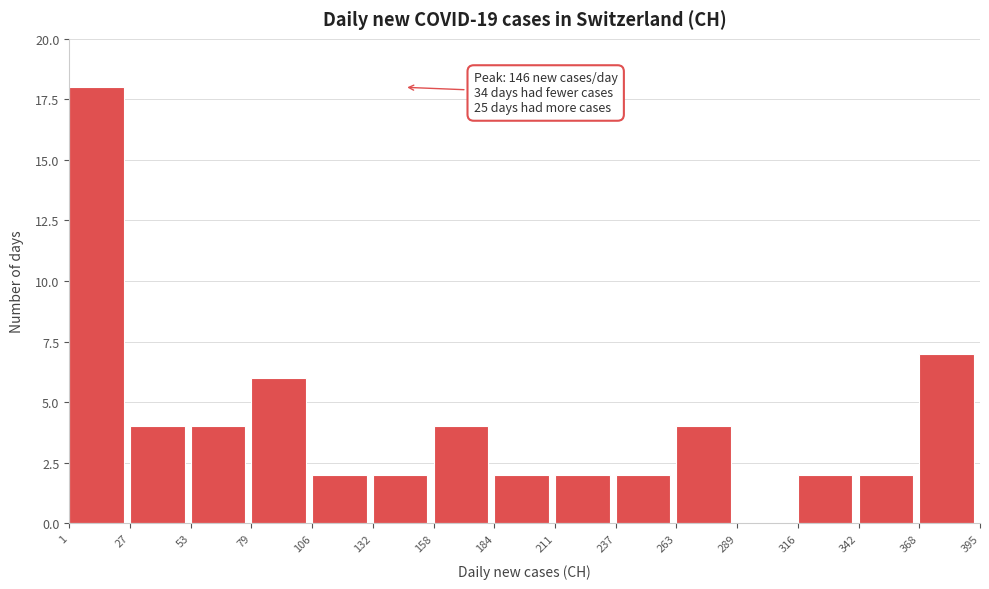

Which range on the x-axis has the tallest bar?

1 to 27